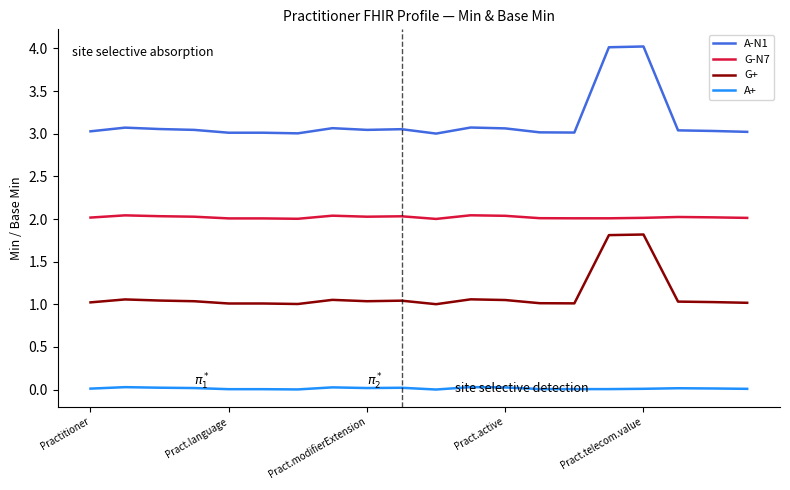

Which series has the largest total across all categories?

A-N1